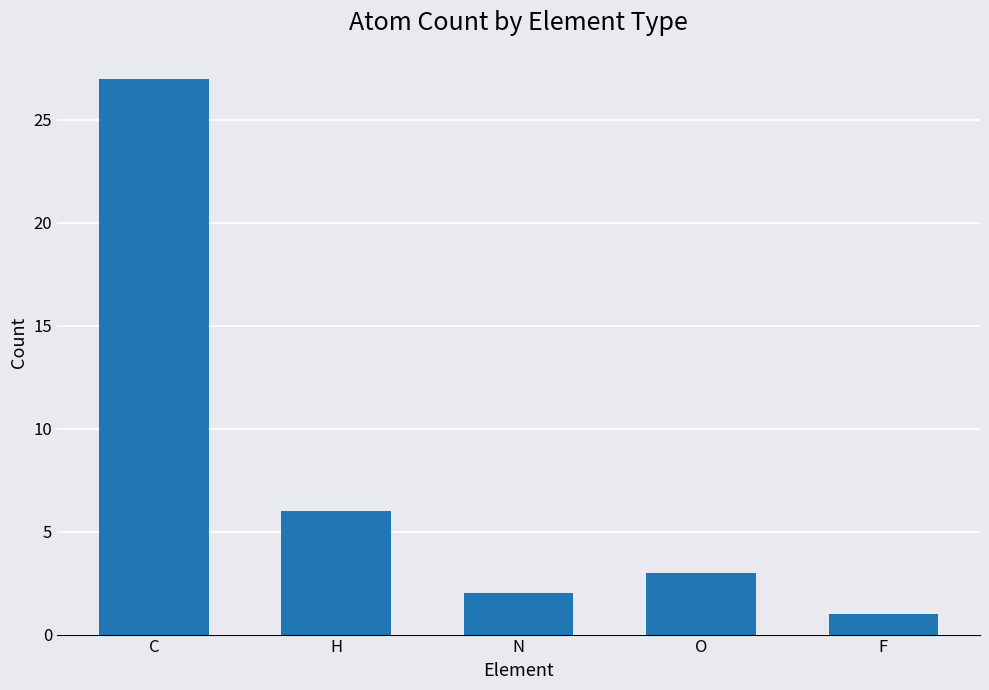

What is the sum of the values at C and H?

33